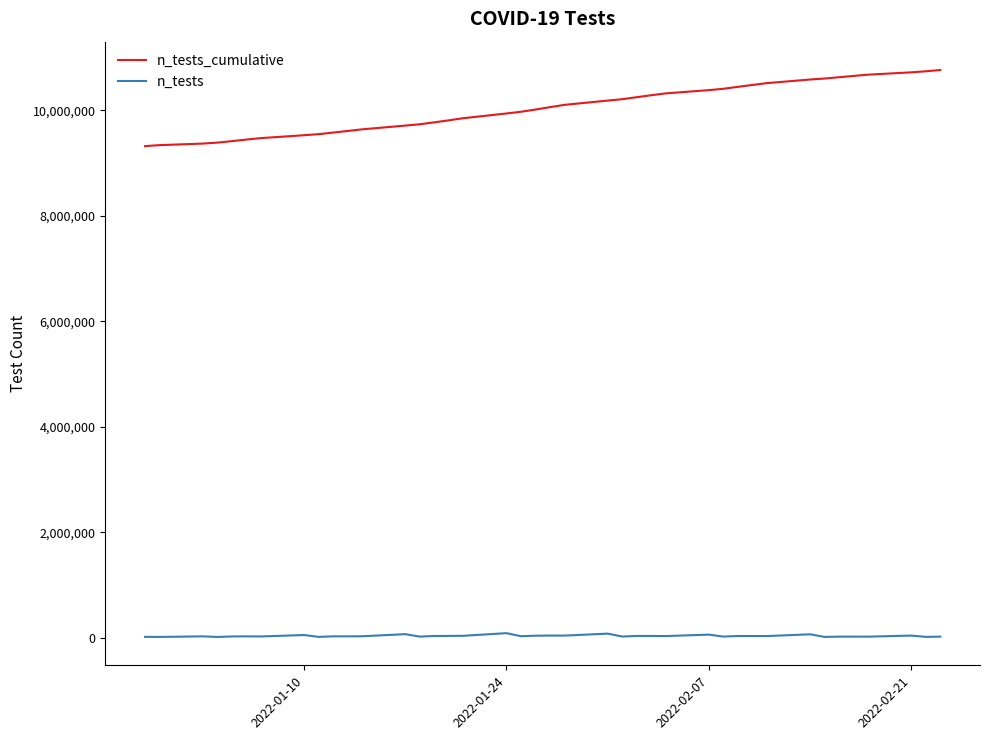

List the series in order of their peak value, lowest first.

n_tests, n_tests_cumulative